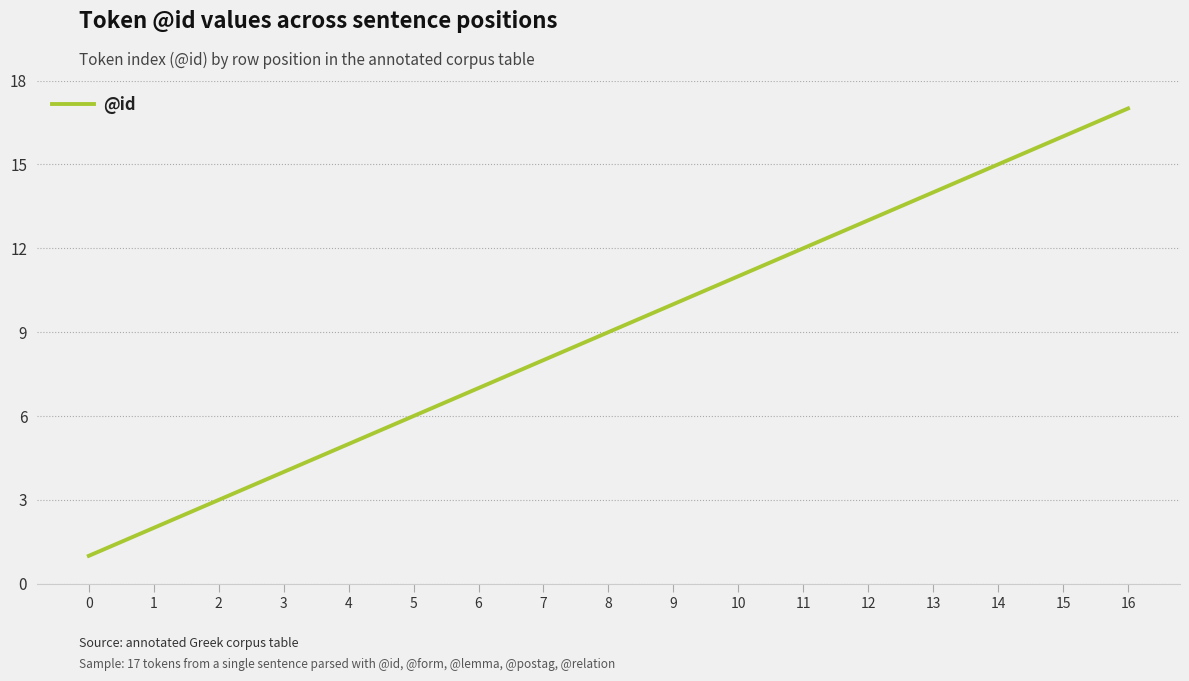

What is the sum of the values at 16 and 8?

26